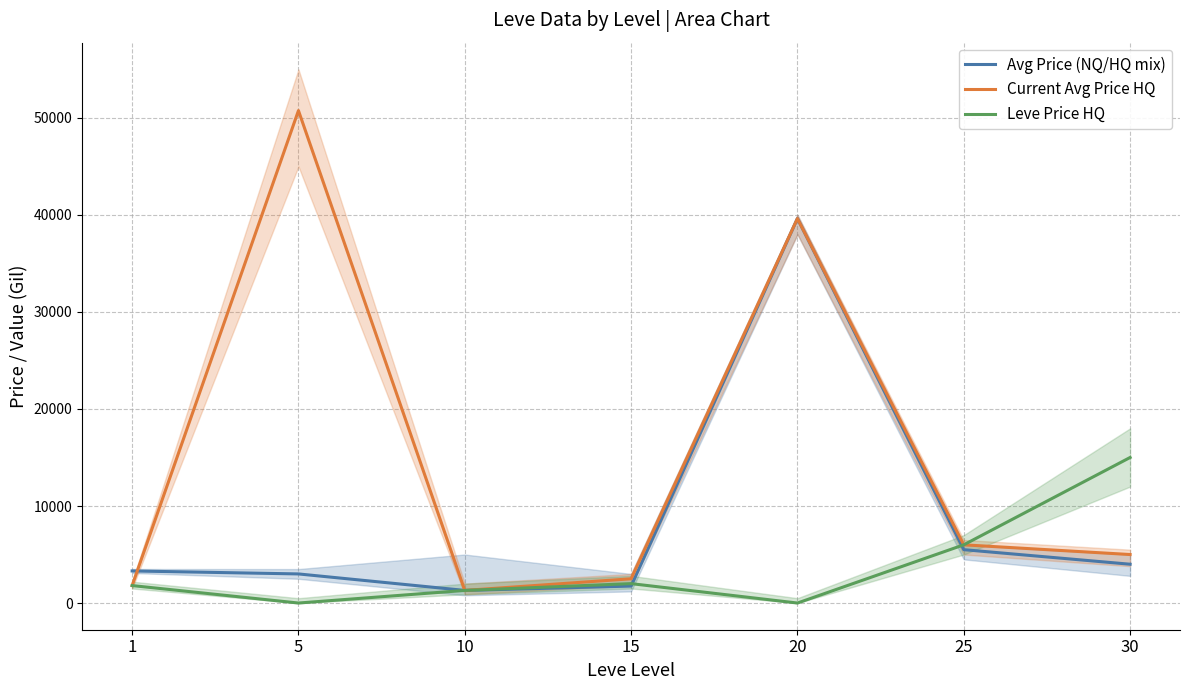

List the labels in order of Avg Price (NQ/HQ mix) value, largest first.

20, 25, 30, 1, 5, 15, 10